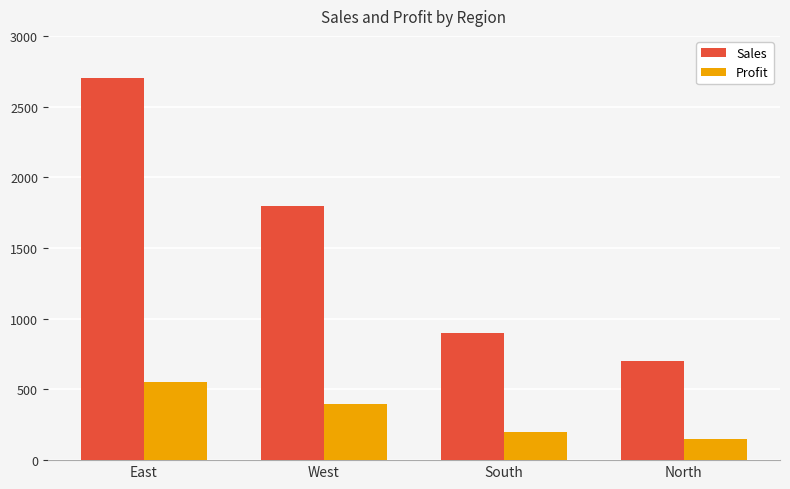

List the labels in order of Profit value, smallest first.

North, South, West, East